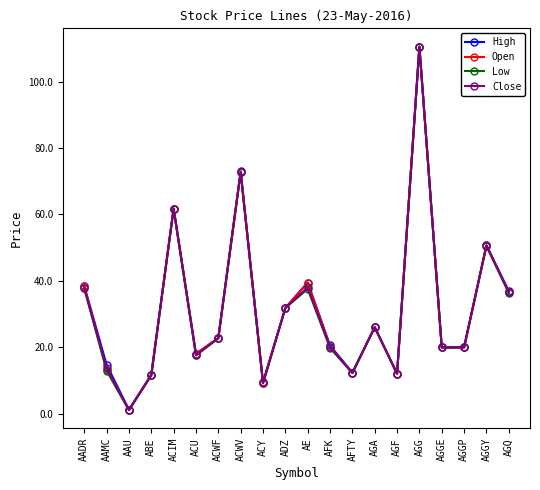

Which series has the largest range (max minus min)?

Open